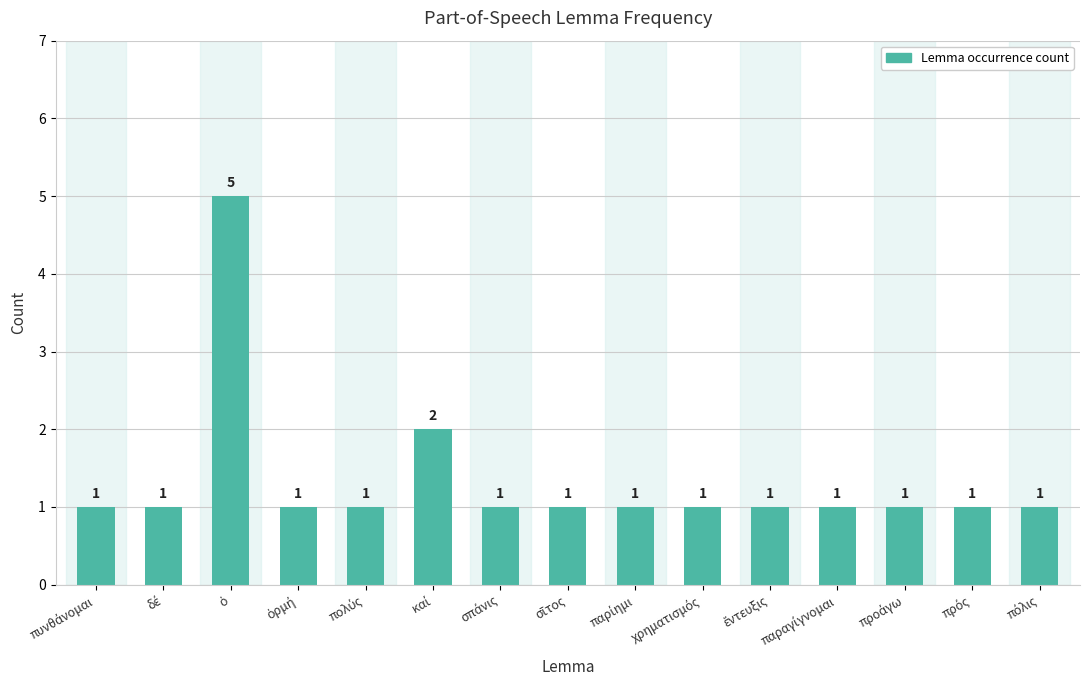

How many values are between 1 and 2?

14